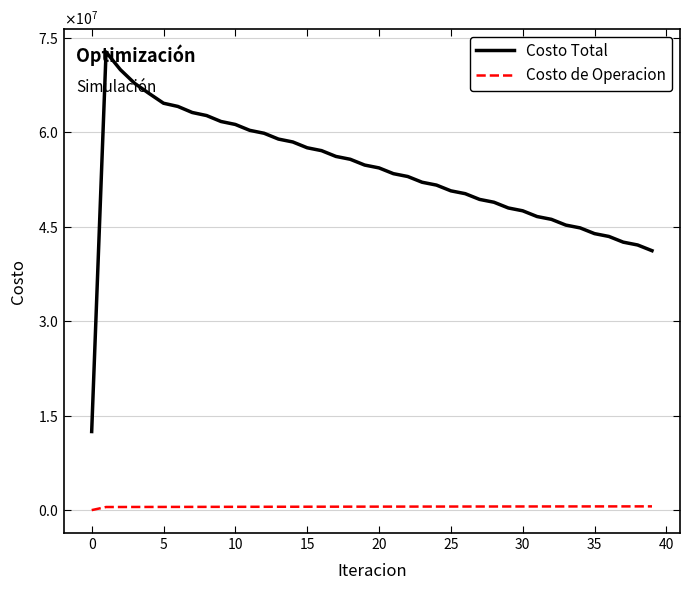

Rank the series by their average value, from lowest to highest.

Costo de Operacion, Costo Total